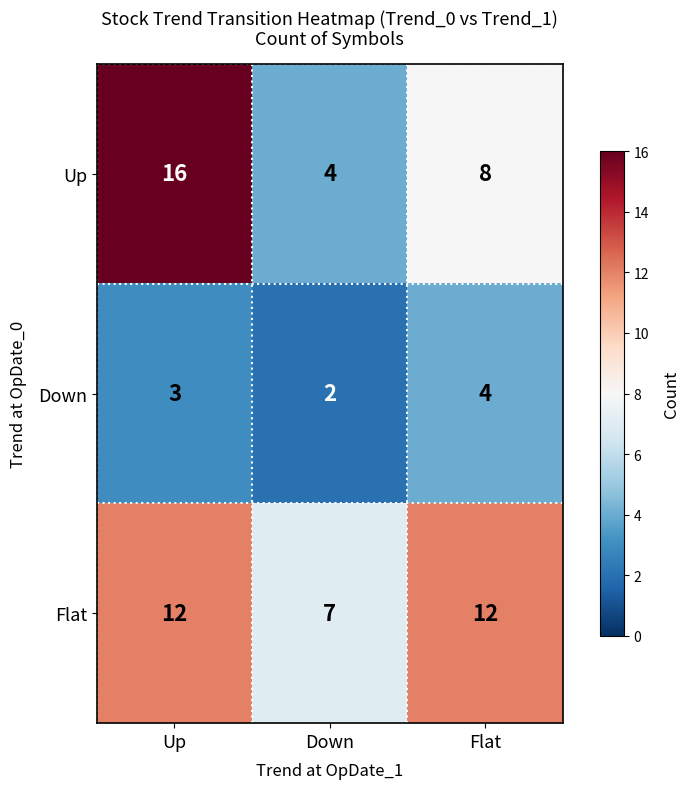

What is the minimum value for Up?

4